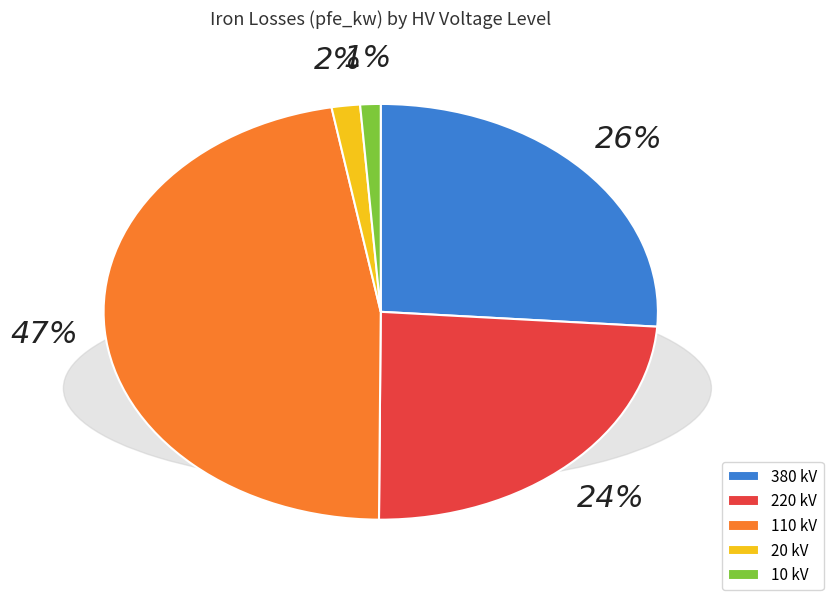

Count the number of slices in the pie.

5